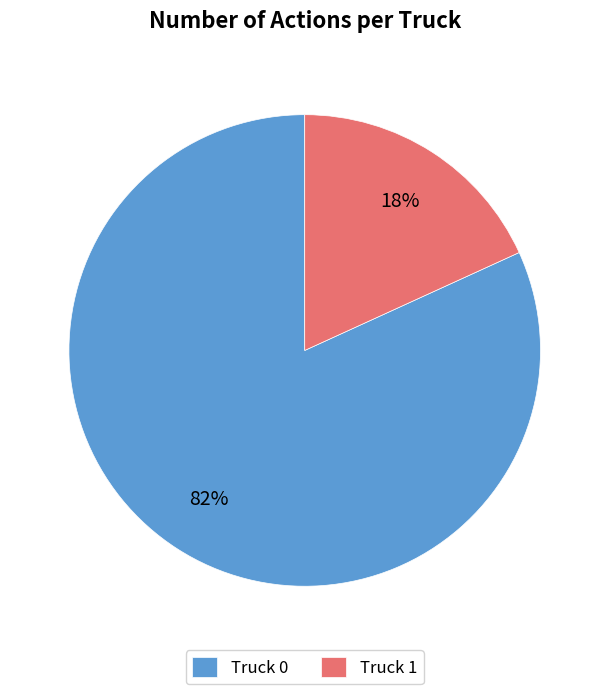

Rank the categories by value from lowest to highest.

Truck 1, Truck 0